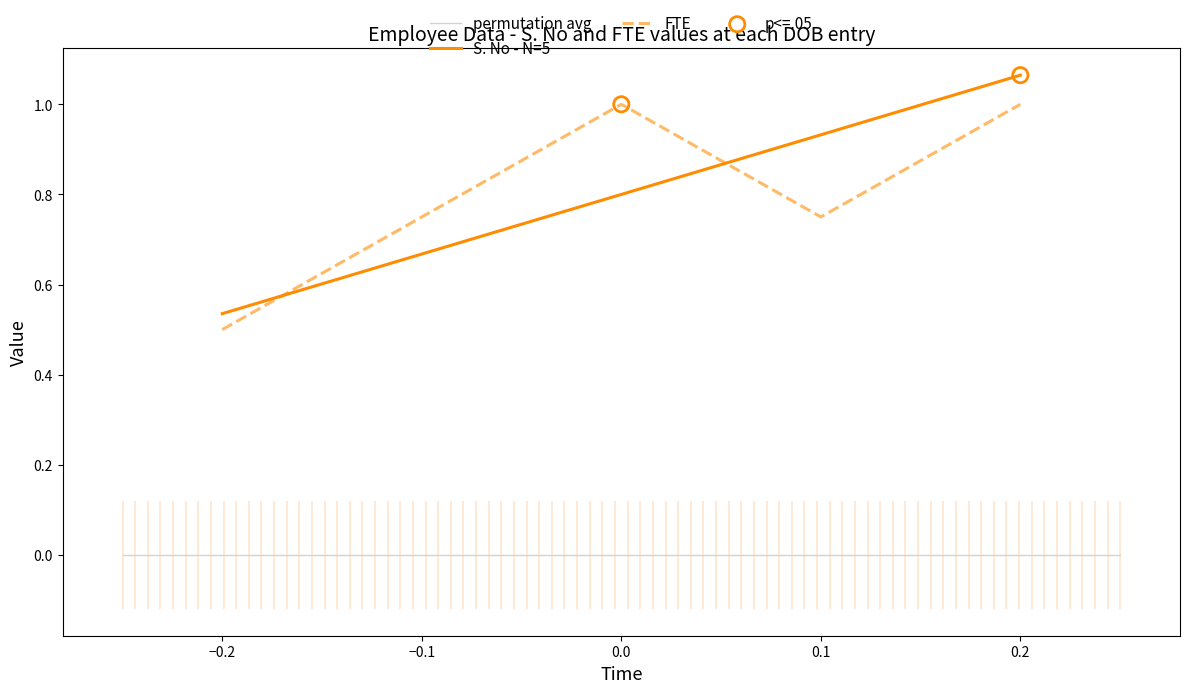

Which series contains the lowest Y value?

FTE